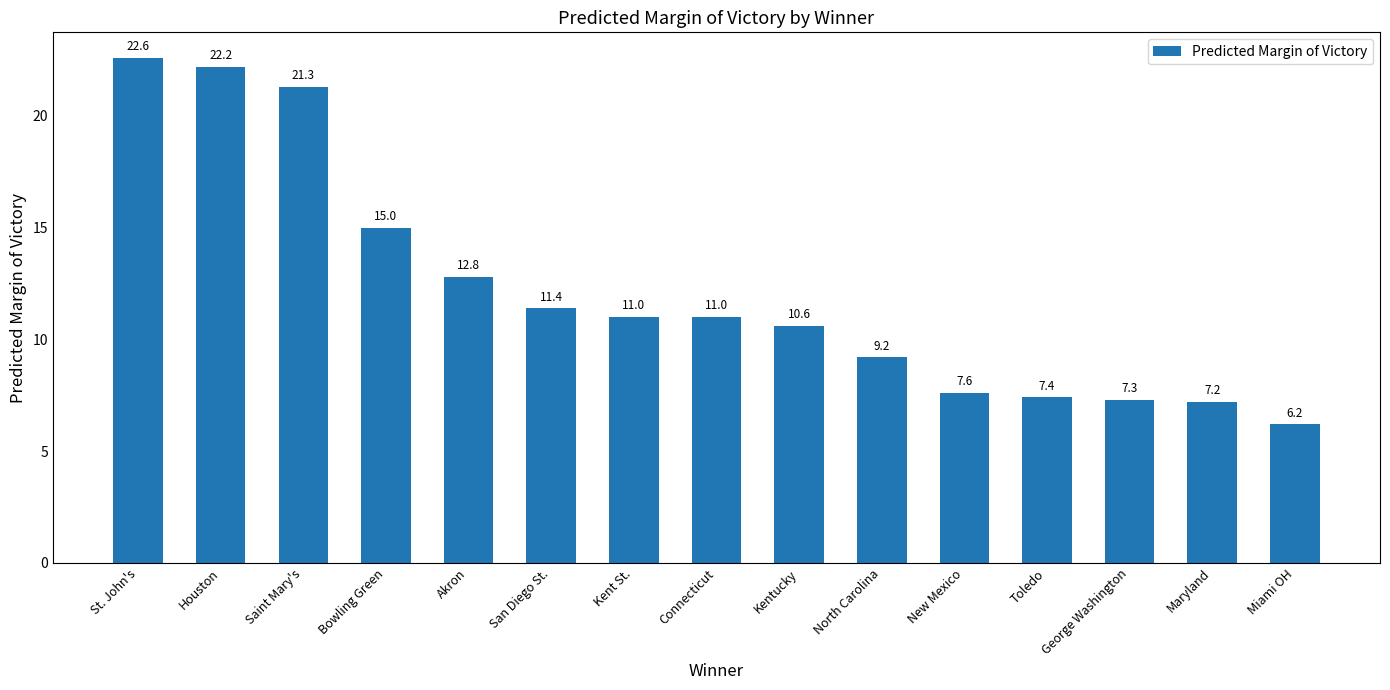

Are the bars horizontal?

No